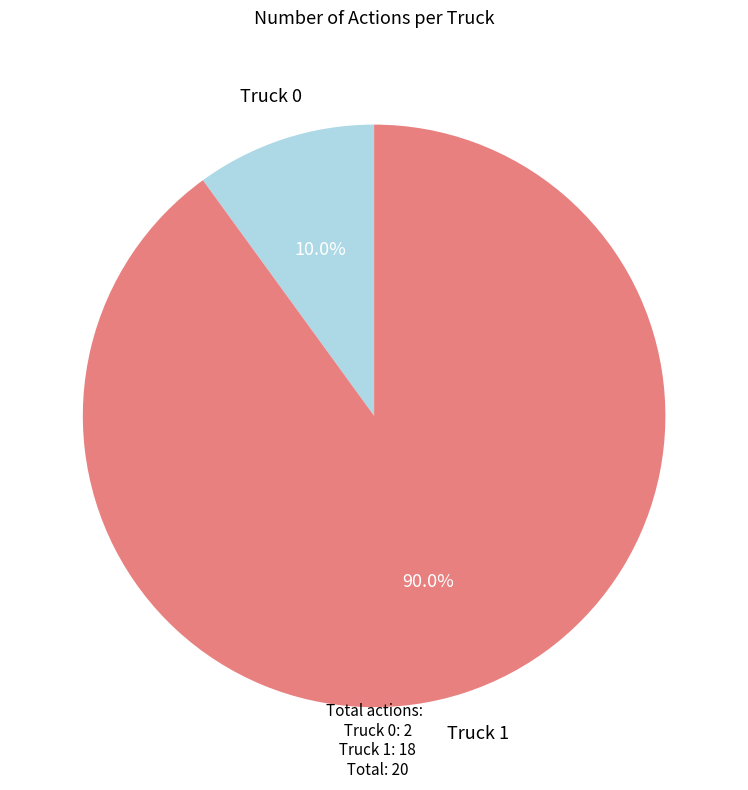

What is the smallest slice in the pie chart?

Truck 0